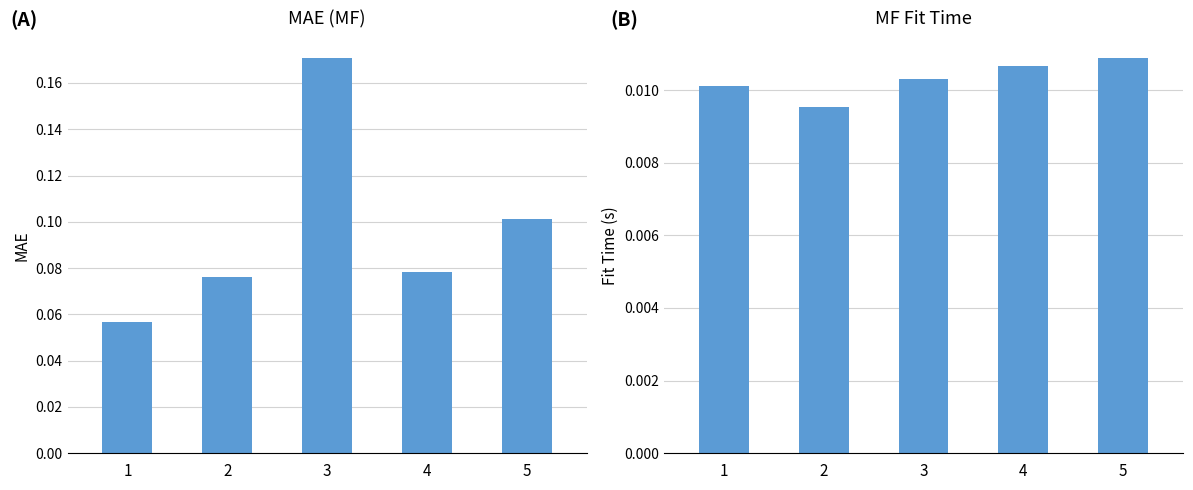

What is the value of the mae_mf bar at the 4th from the left?

0.1